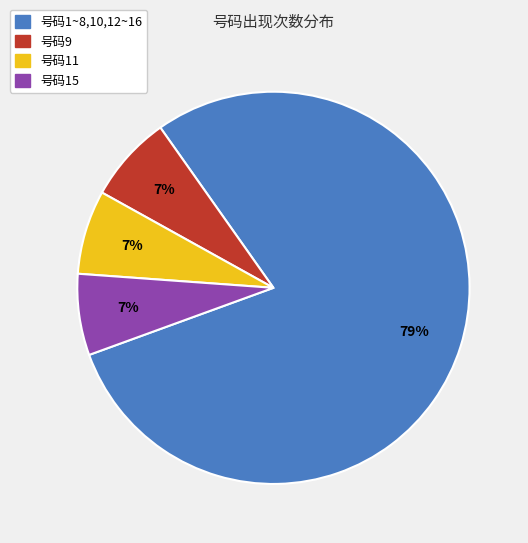

Is there a majority slice in this chart?

Yes